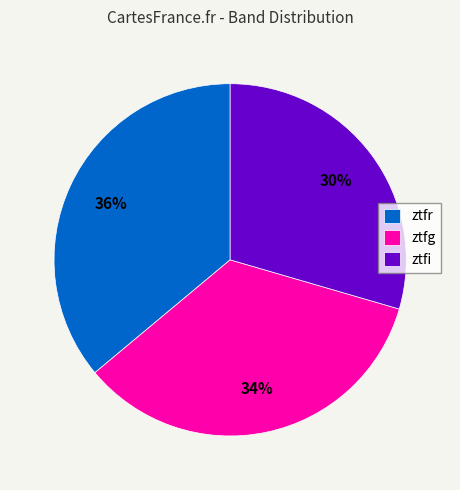

To the nearest percent, what percentage of the pie is ztfr?

36%